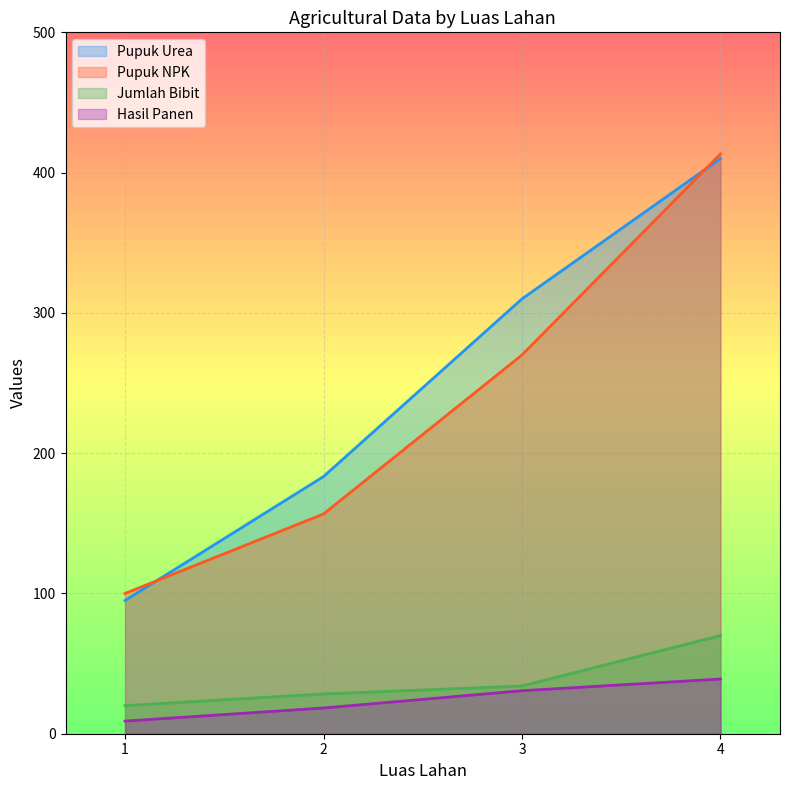

Is the value of Pupuk NPK at 2 greater than the value of Hasil Panen at 2?

Yes